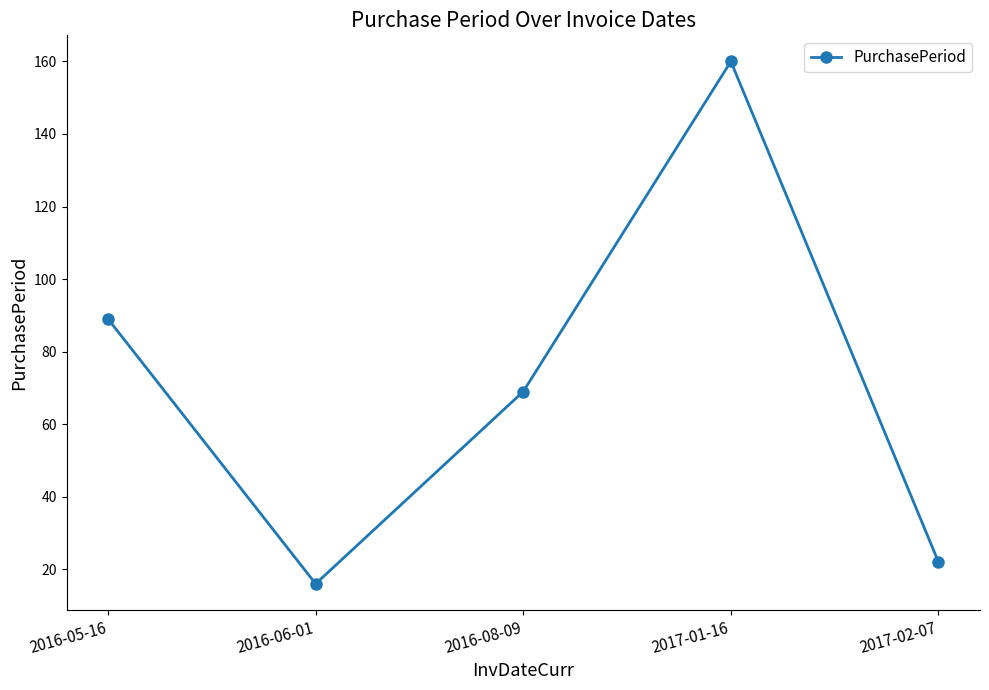

True or false: the data shows 89 at 2016-05-16.

True